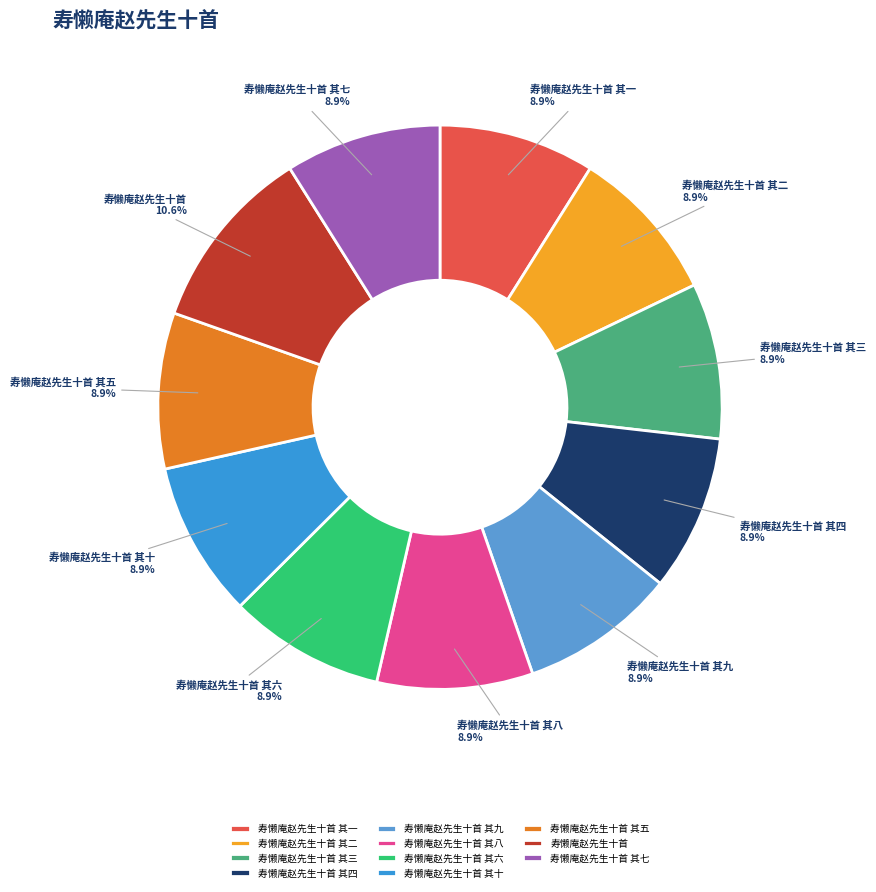

Count the number of slices in the pie.

11